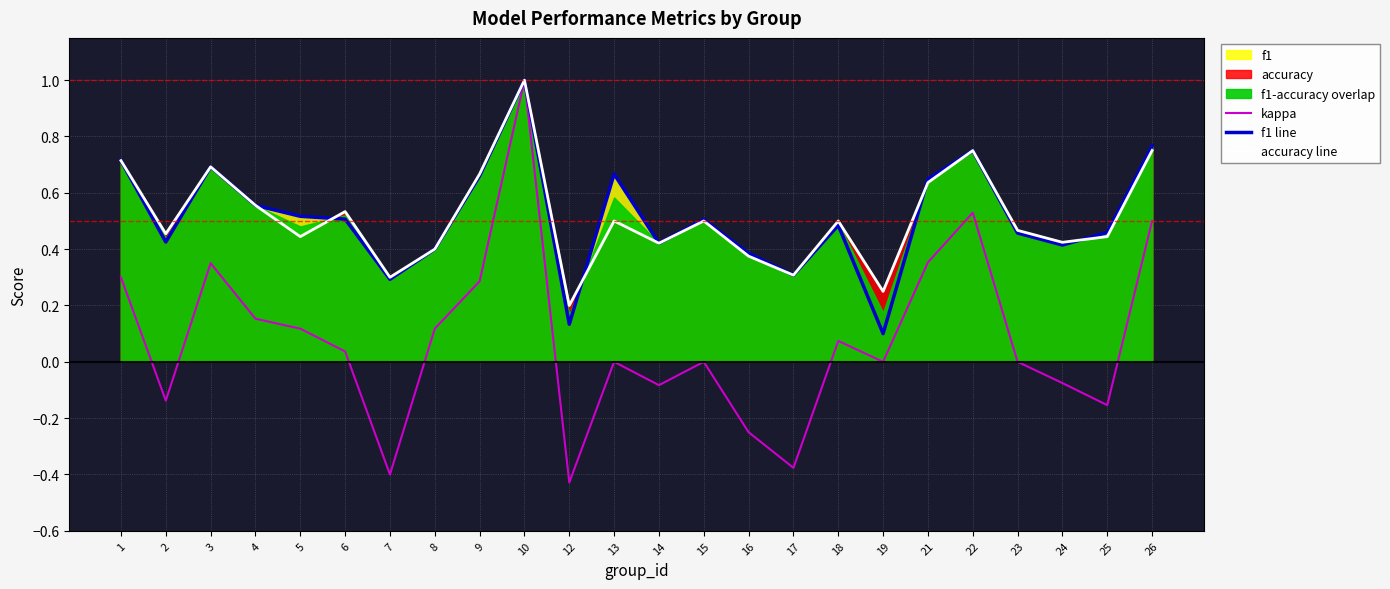

What is the difference between the second highest and second lowest values in the kappa series?

0.9